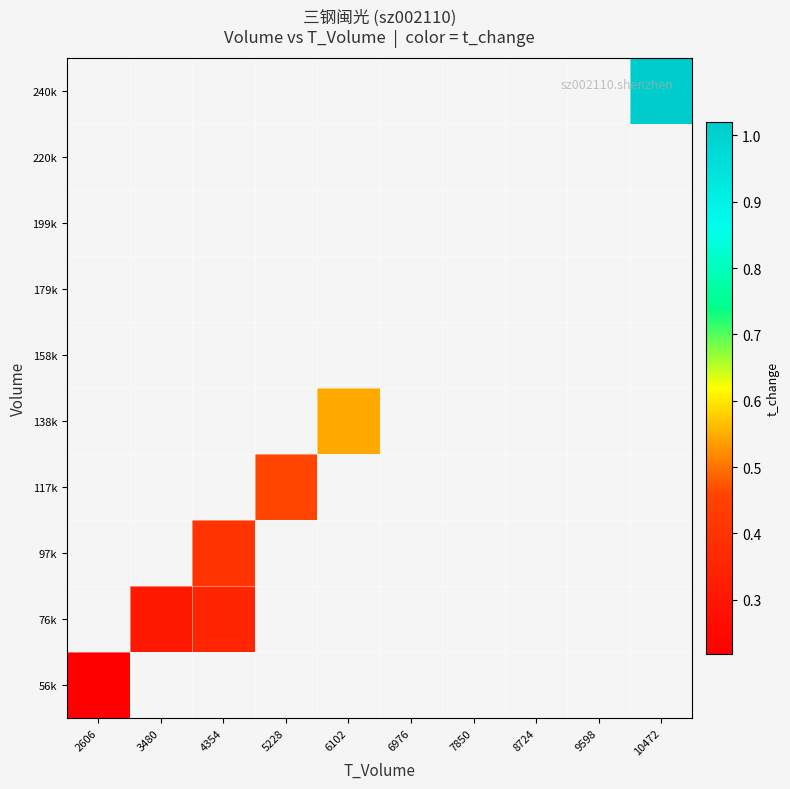

Is the value of 158k at 3480 greater than the value of 117k at 6976?

No